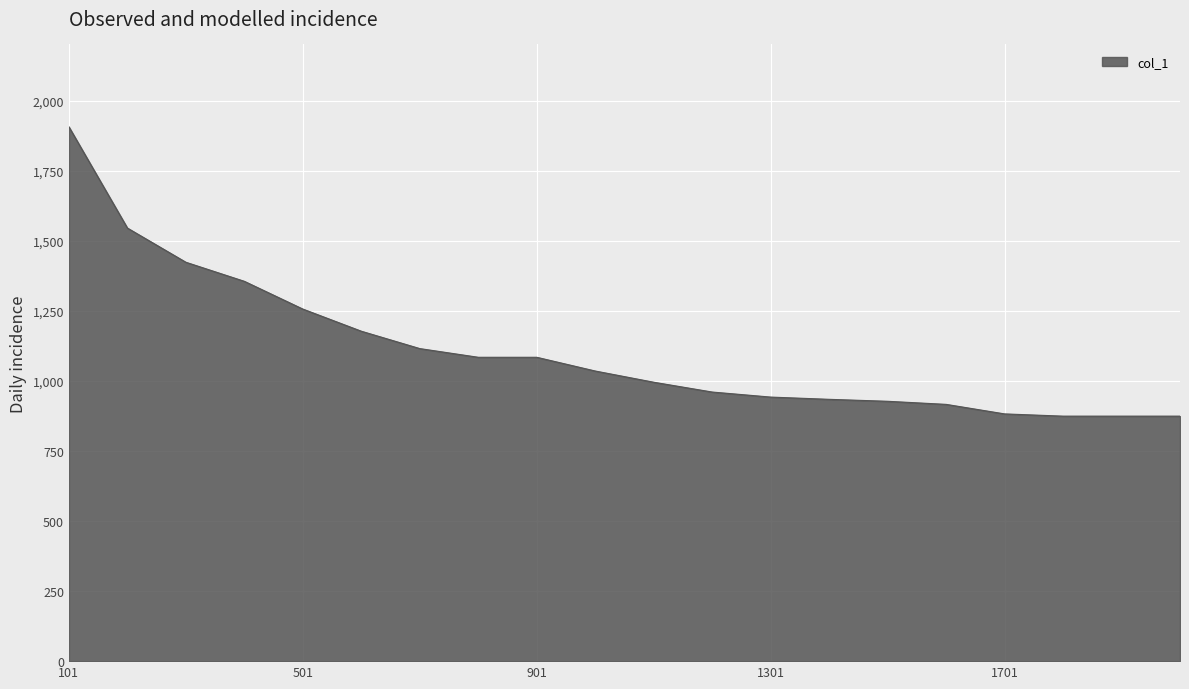

How many series are shown in this chart?

1